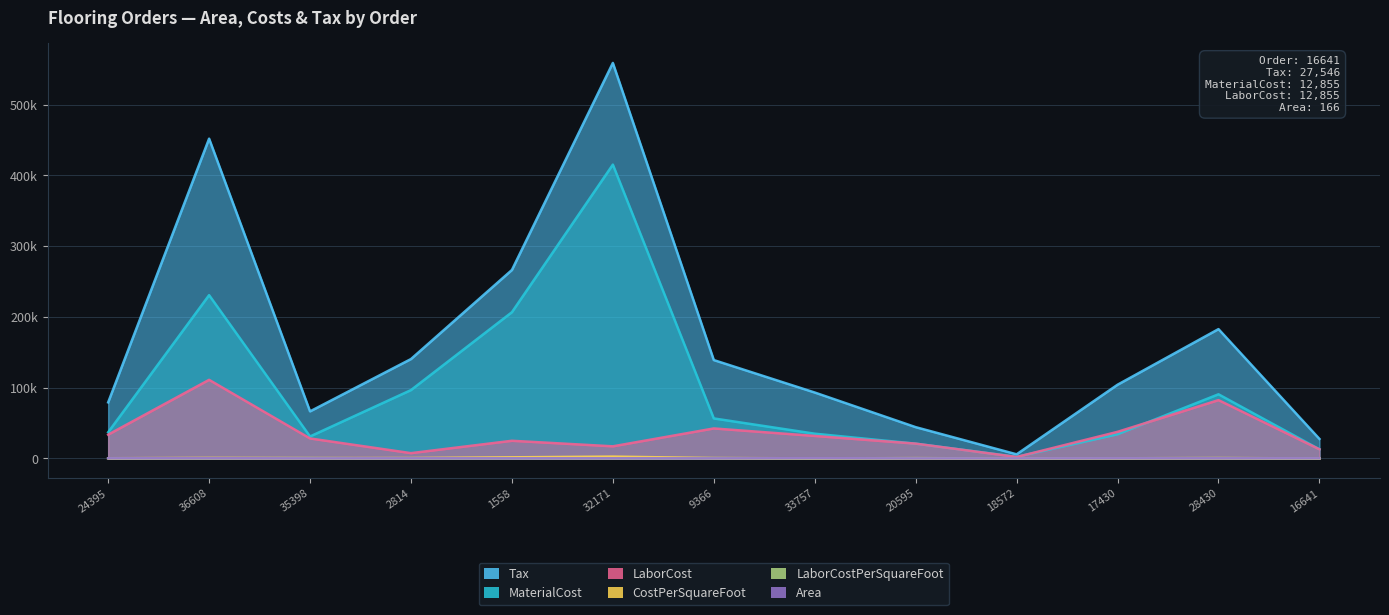

What are all the series names shown in the legend?

Area, CostPerSquareFoot, LaborCostPerSquareFoot, MaterialCost, LaborCost, Tax